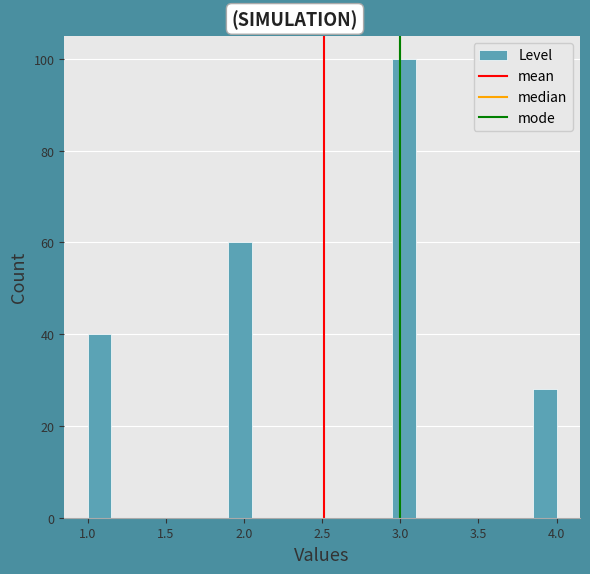

Around what value on the x-axis is the tallest bar? Give the approximate position of its centre, as read against the axis.

3.05